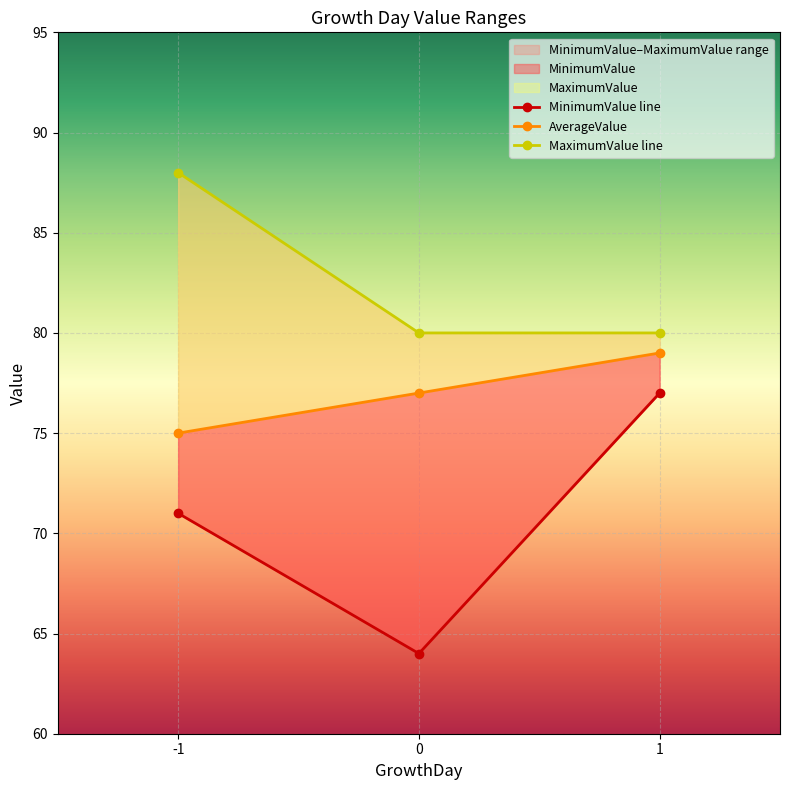

Rank the series at 1 from lowest to highest value.

MinimumValue, AverageValue, MaximumValue